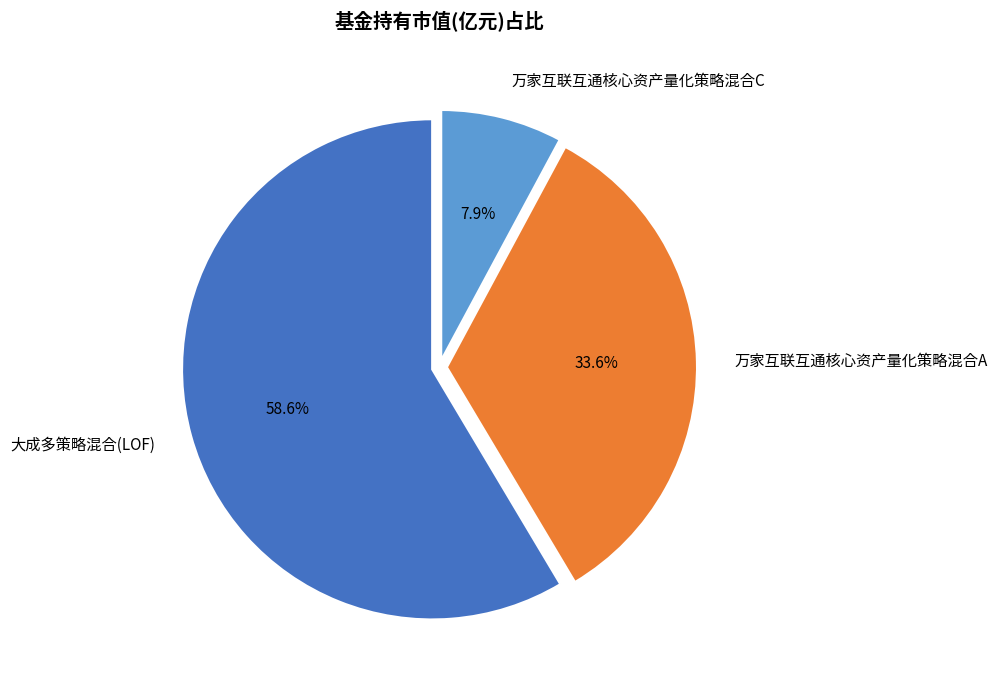

How many slices are in this pie chart?

3